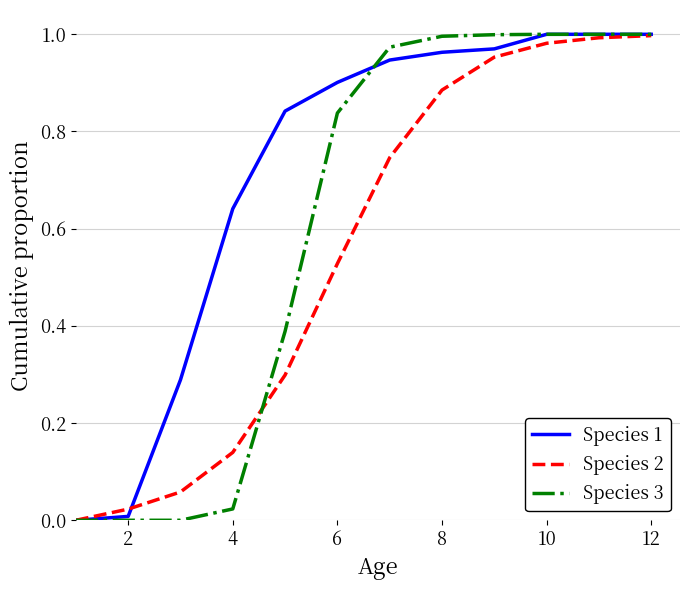

List the series in order of their overall mean, lowest first.

Species 2, Species 3, Species 1